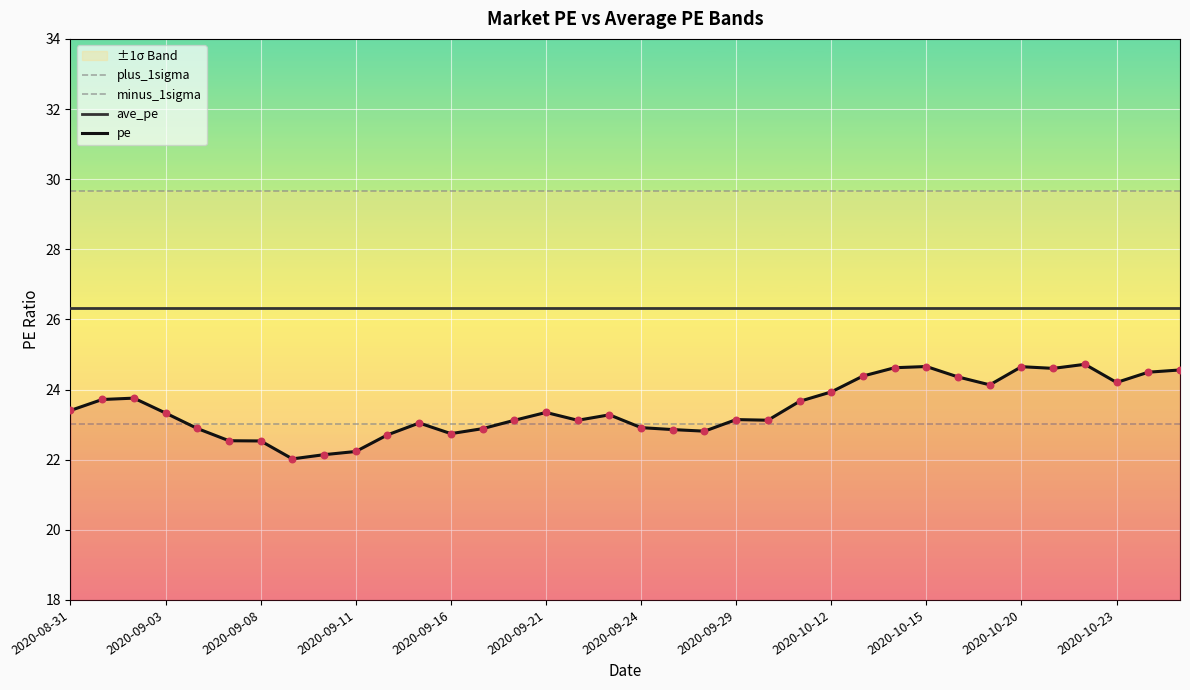

At how many categories does at least one series exceed 24?

36